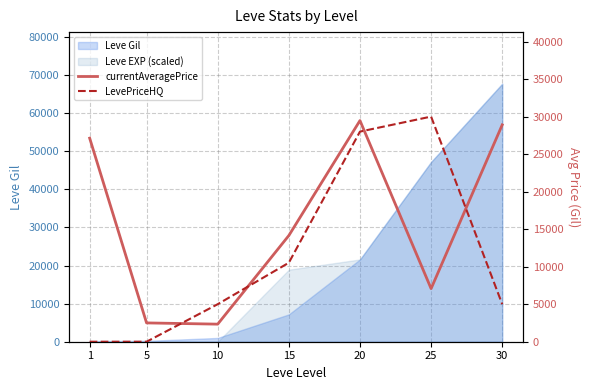

At how many categories does at least one series exceed 25825?

4